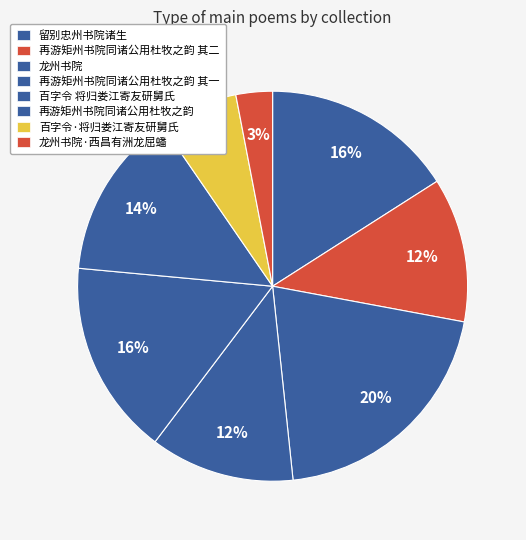

Which slice is the smallest?

龙州书院·西昌有洲龙屈蟠